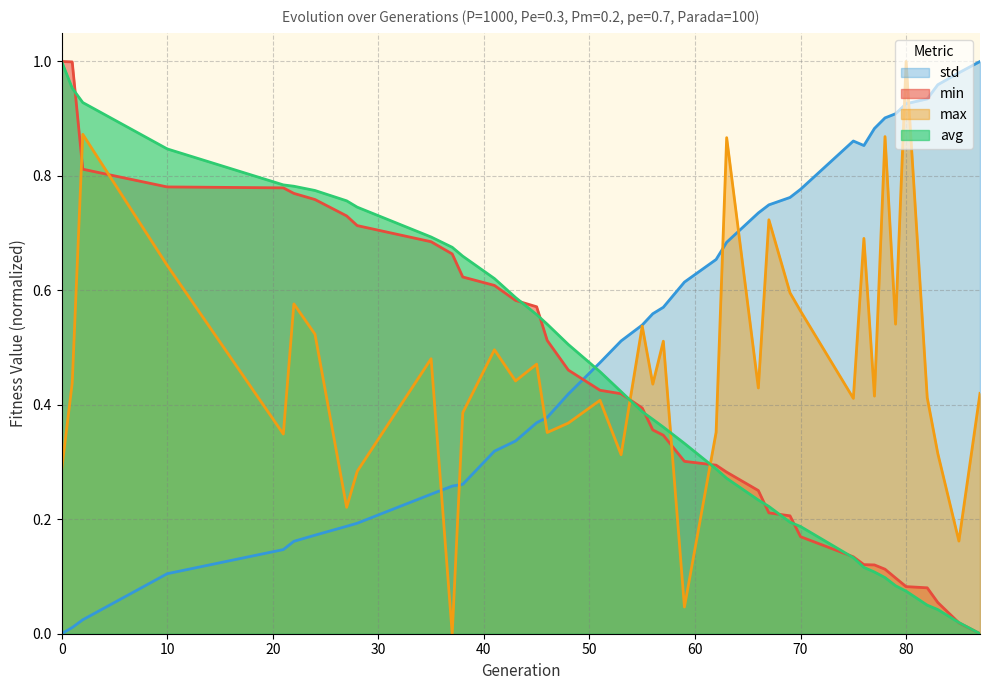

Does the chart have visible grid lines?

Yes